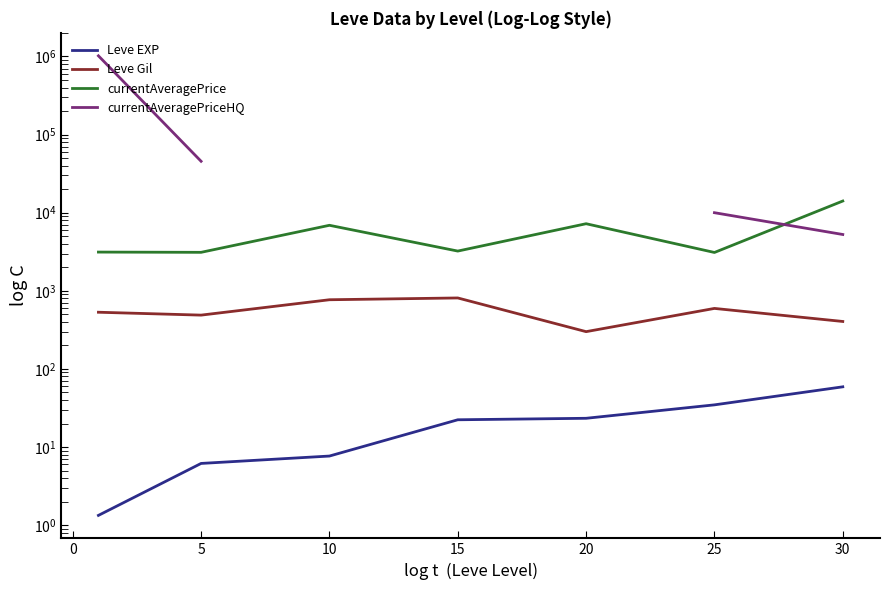

Rank the series at 5 from highest to lowest value.

currentAveragePriceHQ, currentAveragePrice, Leve Gil, Leve EXP